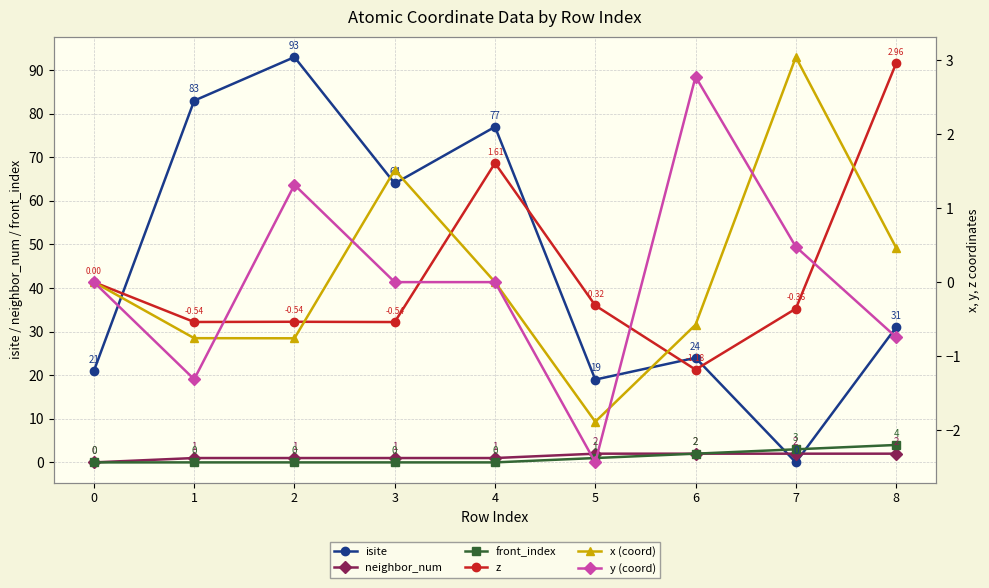

The x (coord) series shows -3.1 at 5. True or false?

False